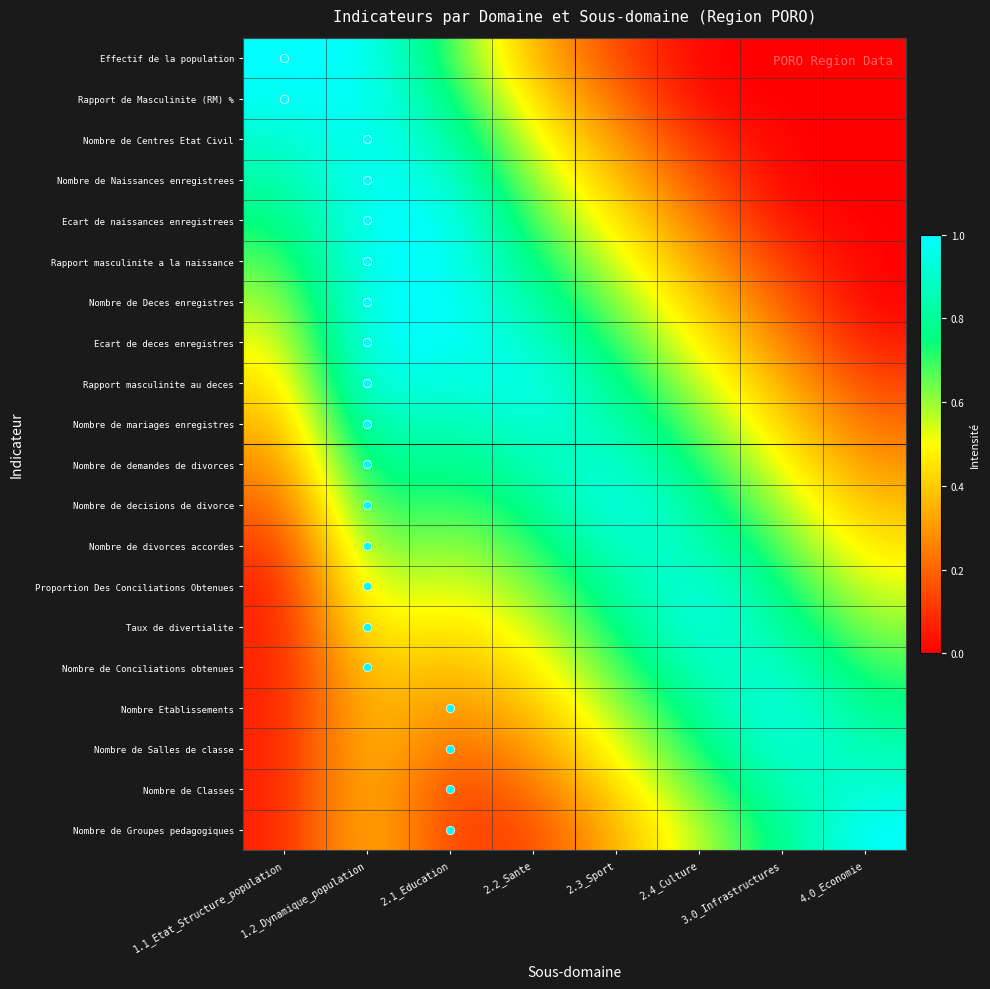

Between 1.1_Etat_Structure_population and 3.0_Infrastructures, which series saw the biggest shift?

Effectif de la population